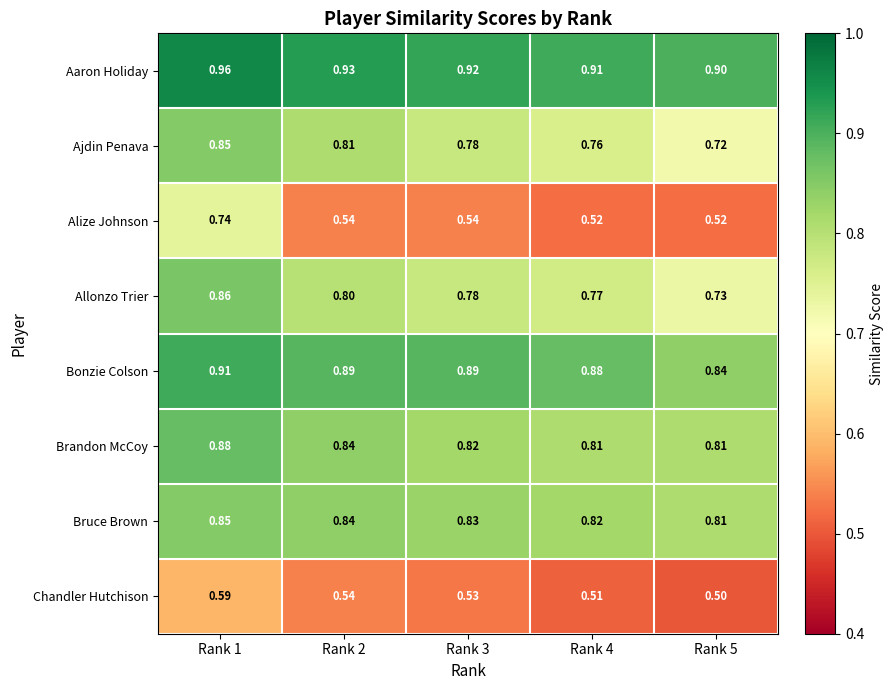

Which series has the widest spread of values?

Alize Johnson